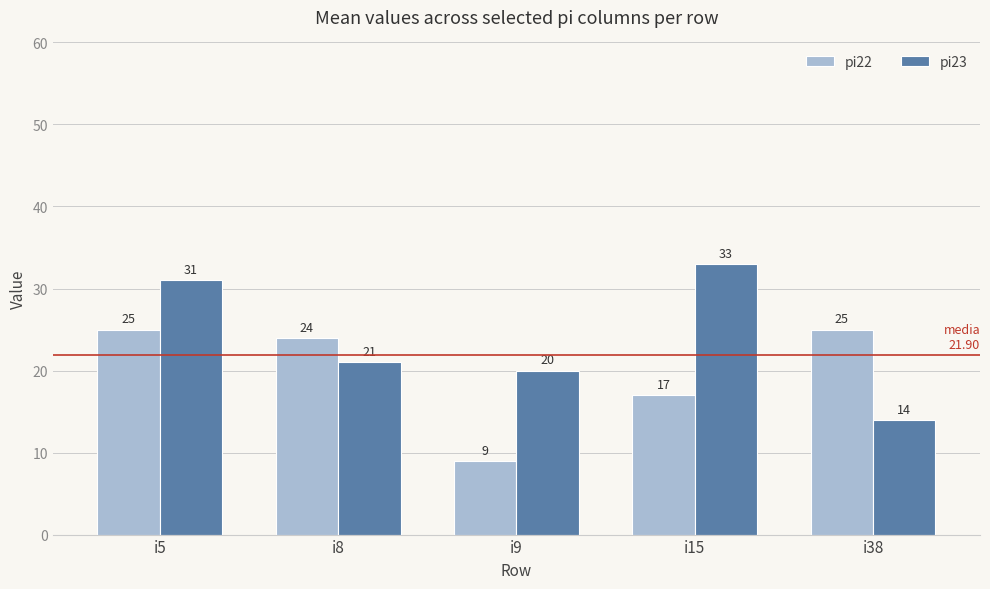

What is the minimum value for pi22?

9